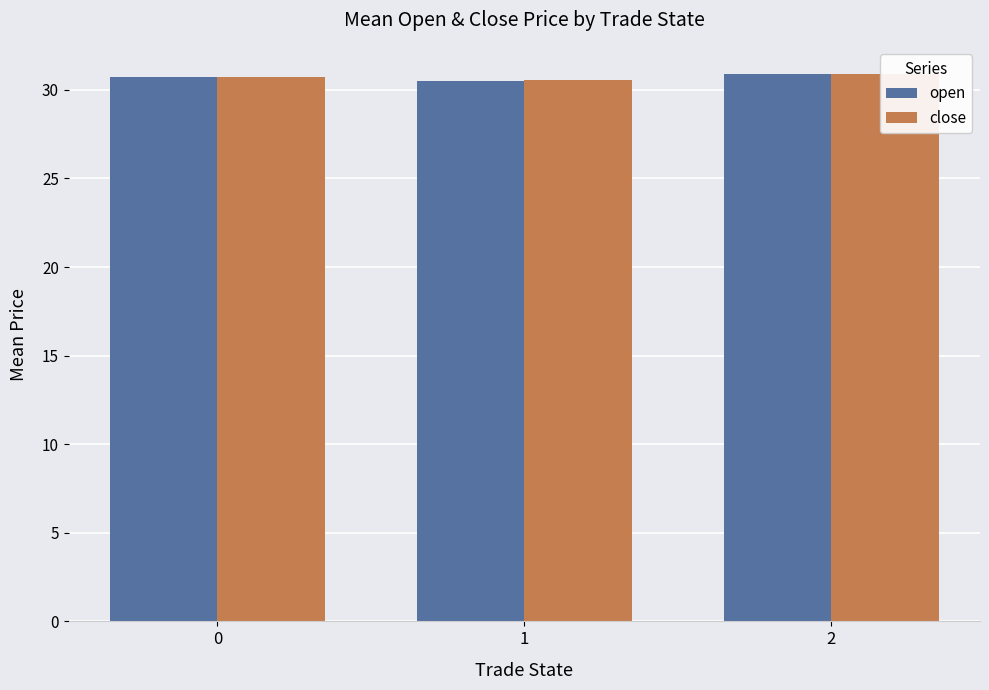

The value of close at 1 is 50.8. True or false?

False